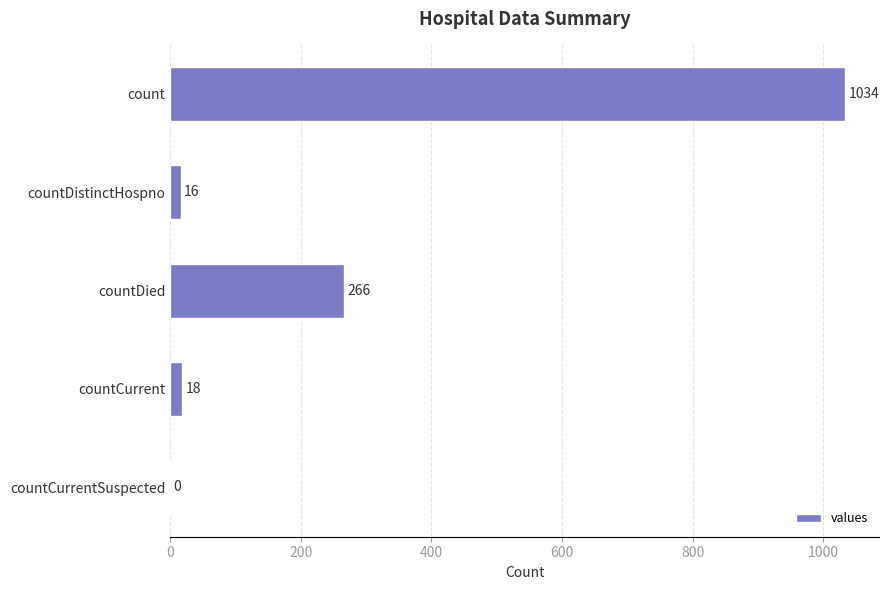

Which has a higher value, countCurrent or countCurrentSuspected?

countCurrent